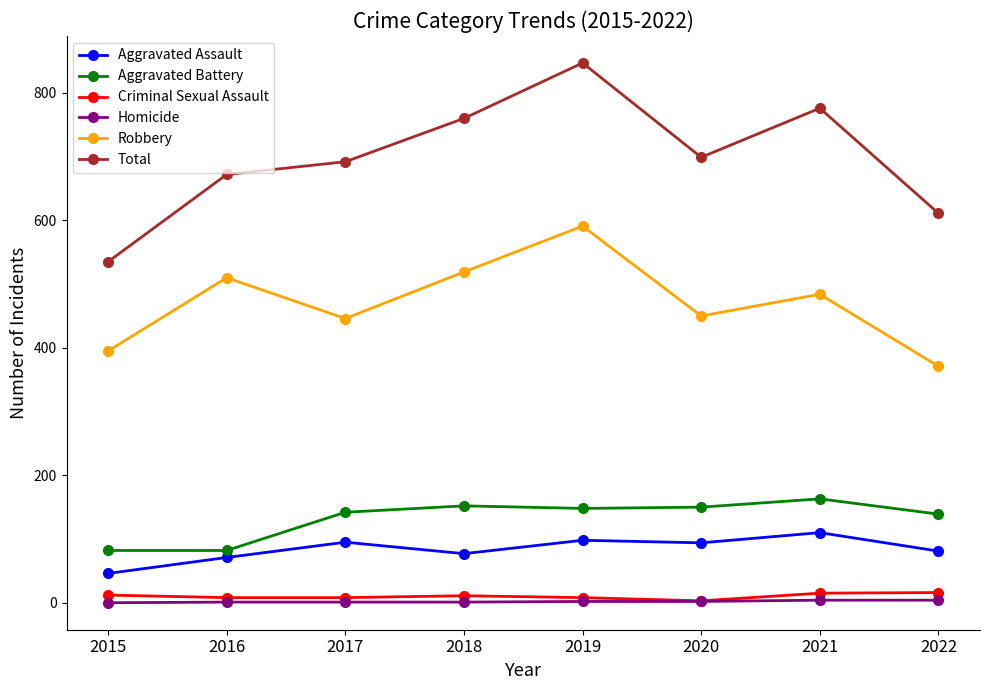

Which category has the highest value across all series?

2019